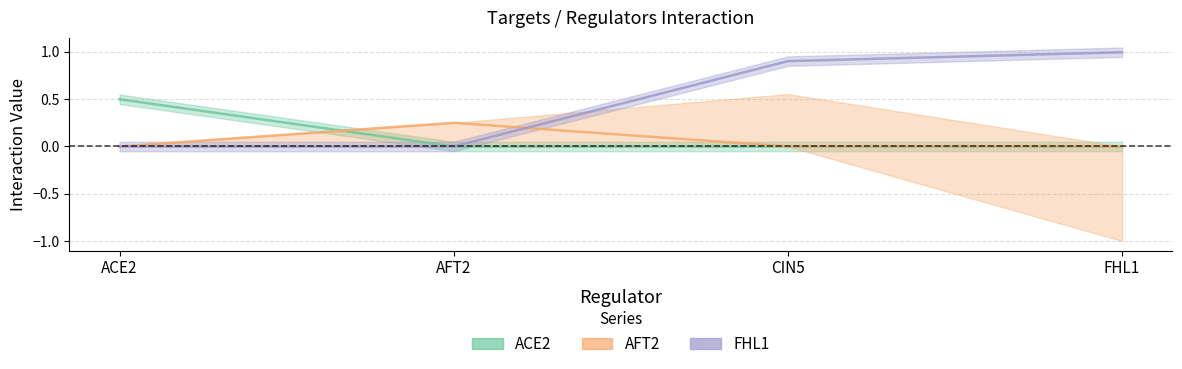

The value of FHL1 at ACE2 is -0.5. True or false?

False